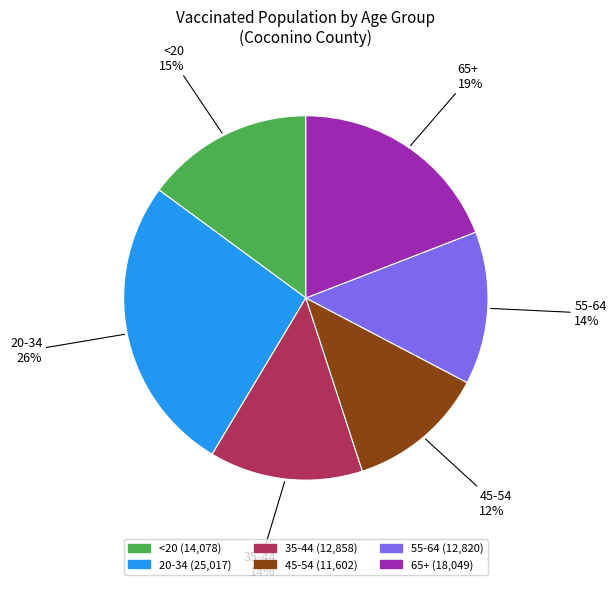

Which has a higher value, 55-64 or <20?

<20